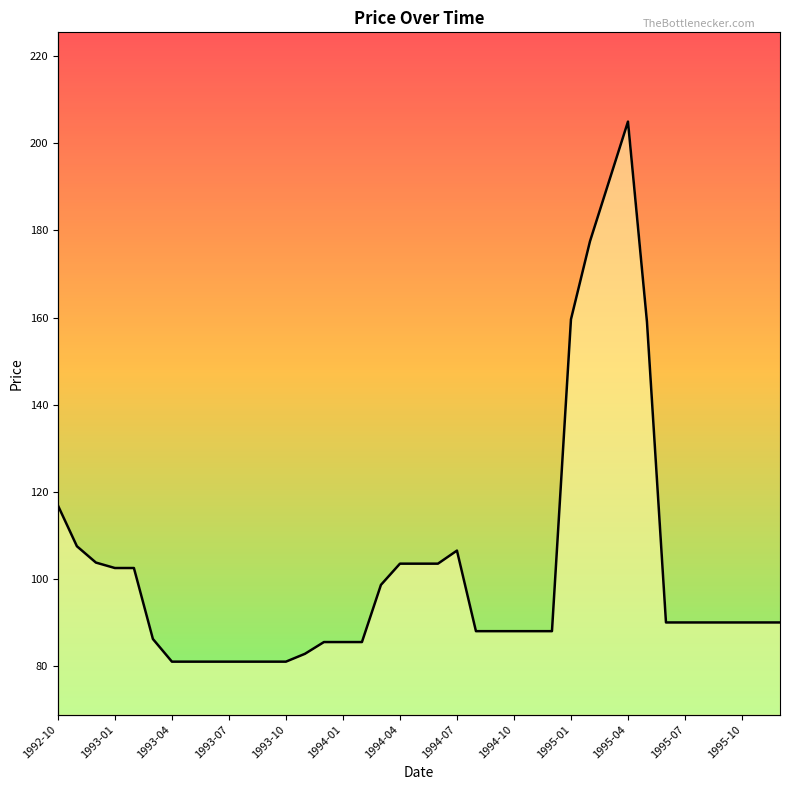

True or false: there are more than 0 points higher than both neighbors.

True